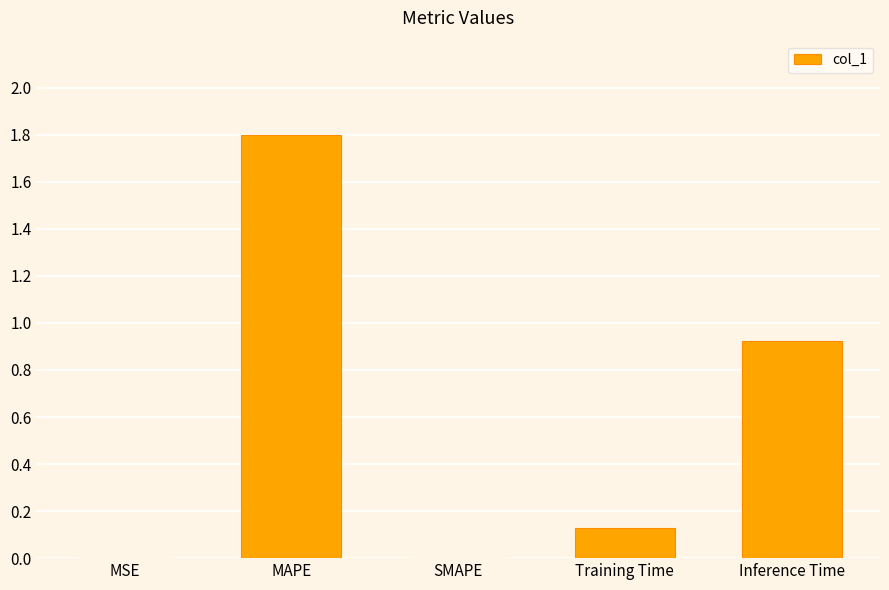

What is the difference between the values at Training Time and MAPE?

1.7